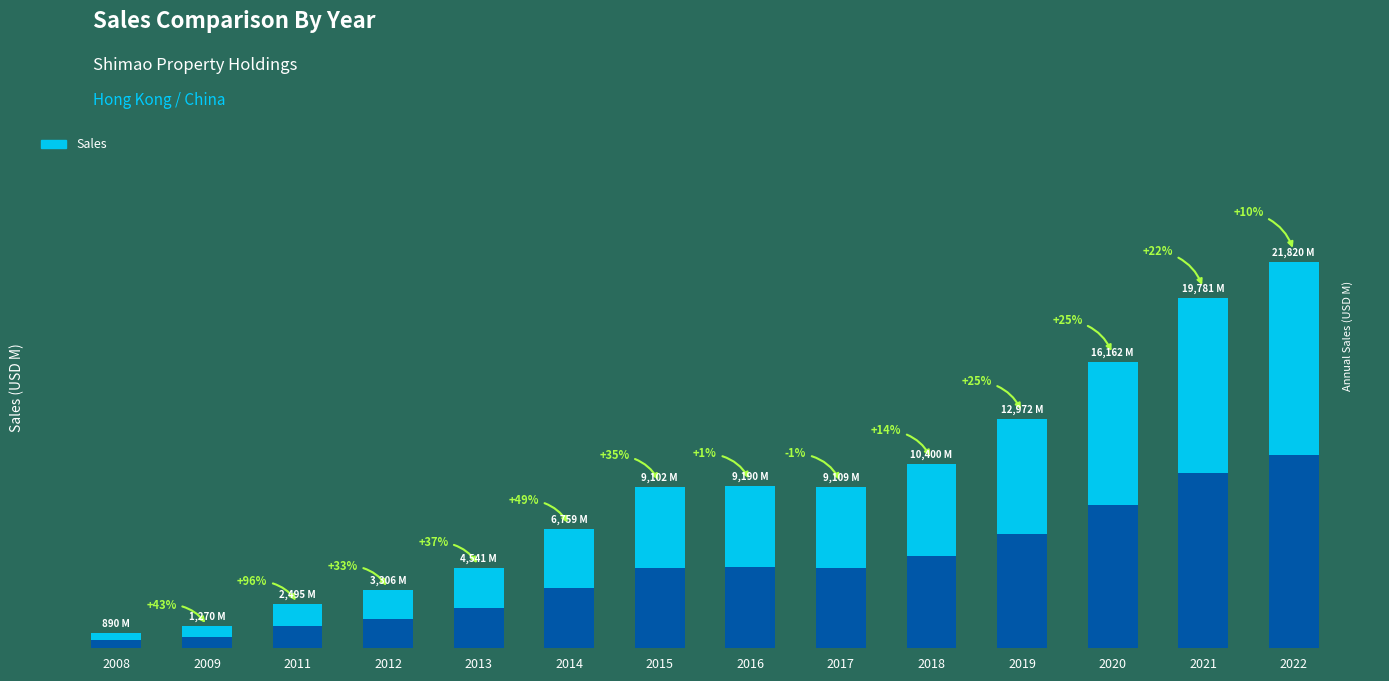

At which label does the data first exceed 9109?

2016